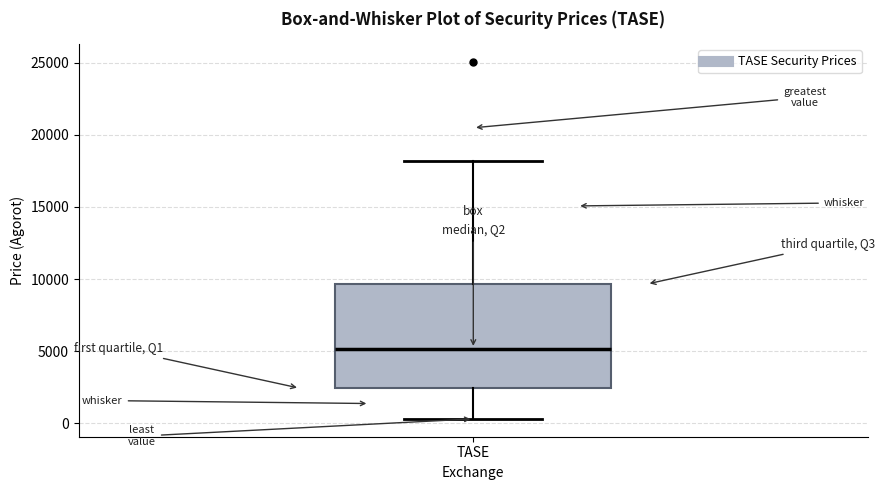

Read this box plot against the y-axis: the position of the median line, the range covered by the box, and the ends of both whiskers. The values are not printed on the chart, so give them approximately, as read against the axis.

median 5000, box 2500 to 9500, whiskers 500 to 18000